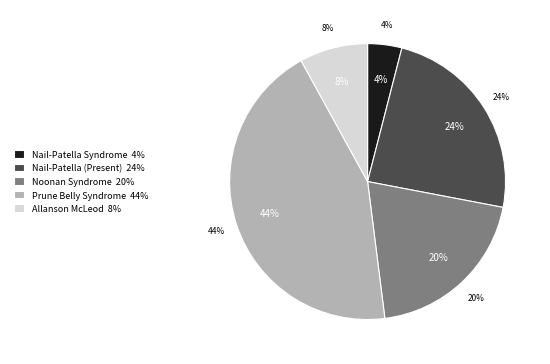

To the nearest percent, what is the difference between the Nail-Patella Syndrome and Nail-Patella Syndrome (Present) slice percentages?

20%